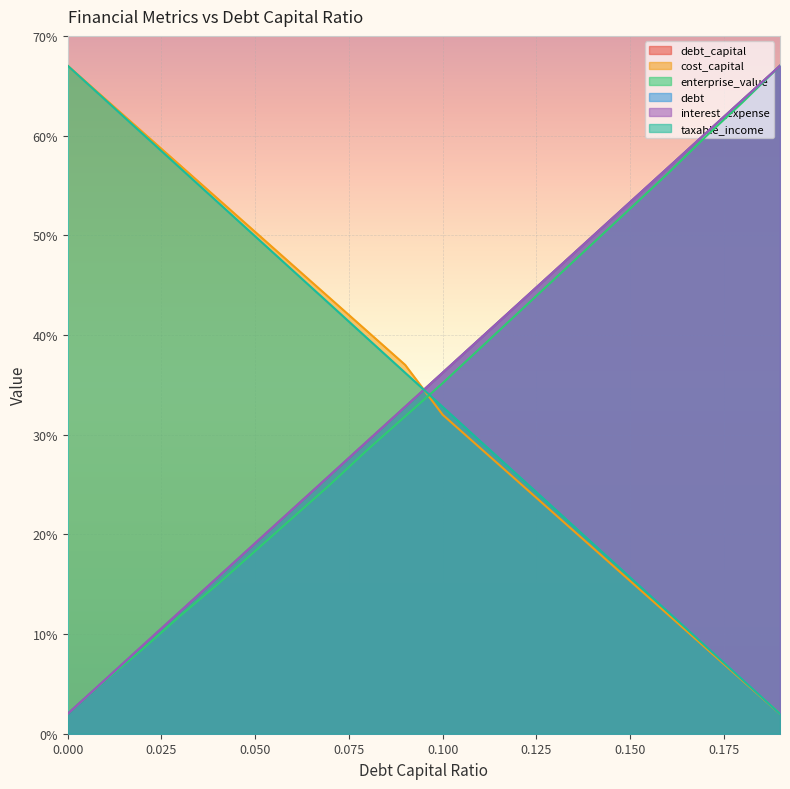

What is the highest value of the enterprise_value series?

67.0